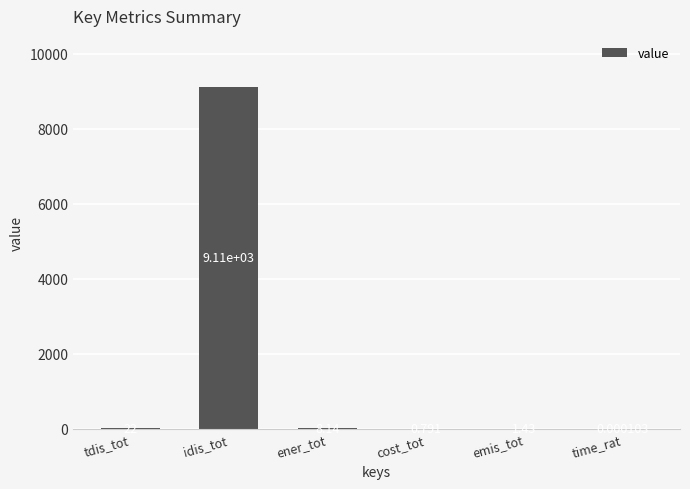

Where is the data nearest to the value 4557?

tdis_tot